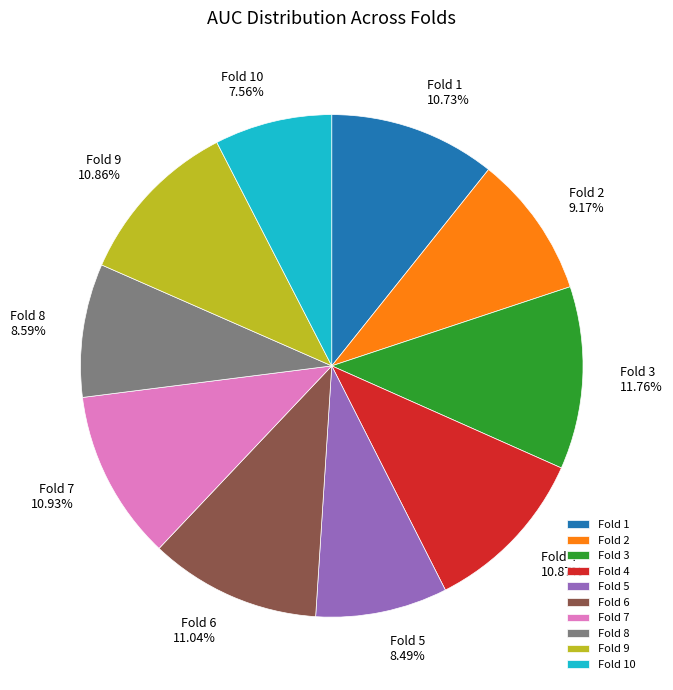

To the nearest percent, what is the combined percentage of Fold 9 and Fold 4?

22%